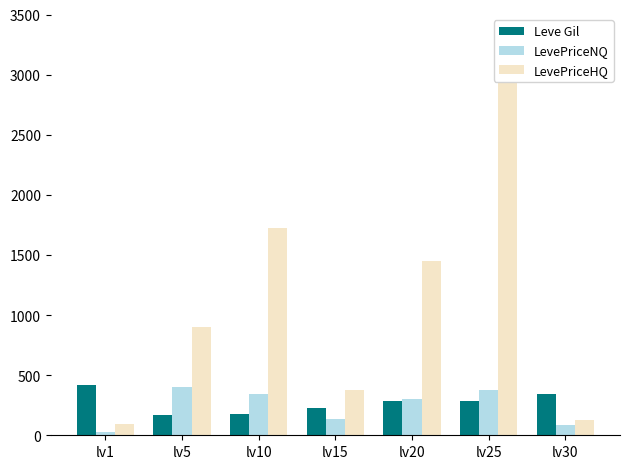

What is the approximate value of Leve Gil at lv30?

347.0